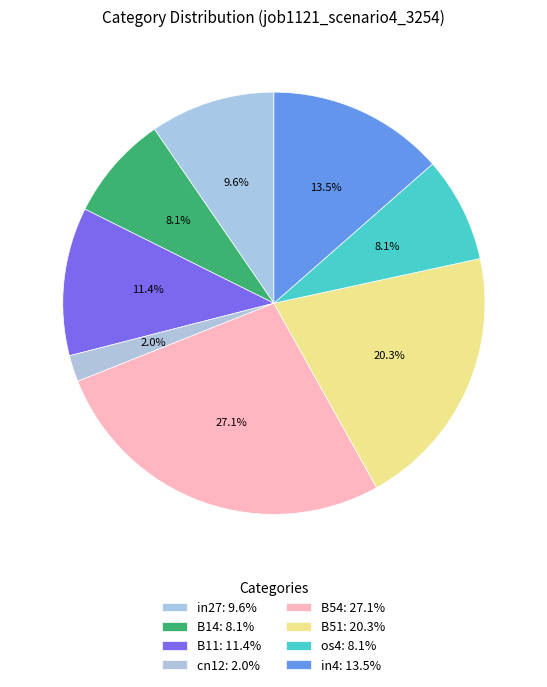

Which category has the biggest portion of the pie?

B54